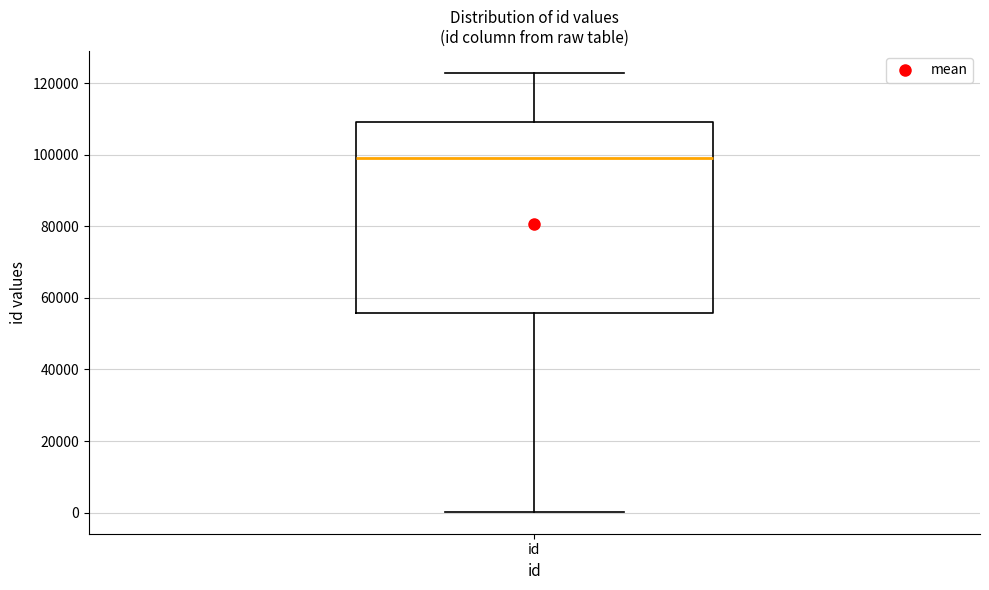

Read this box plot against the y-axis: the position of the median line, the range covered by the box, and the ends of both whiskers. The values are not printed on the chart, so give them approximately, as read against the axis.

median 98000, box 56000 to 110000, whiskers 0 to 122000